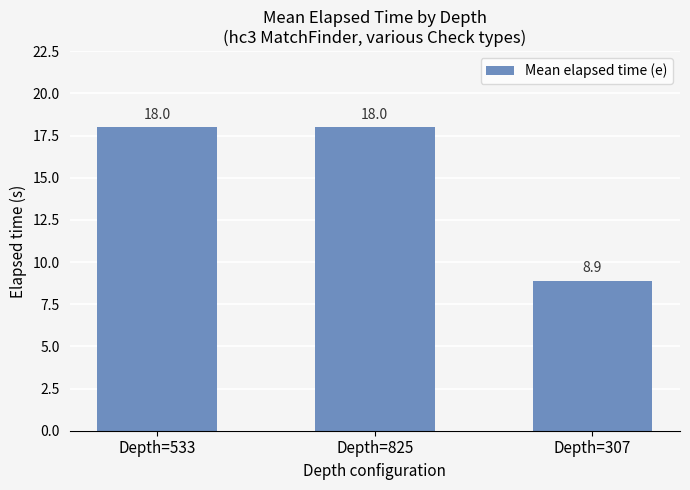

What is the minimum value shown in the chart?

8.9